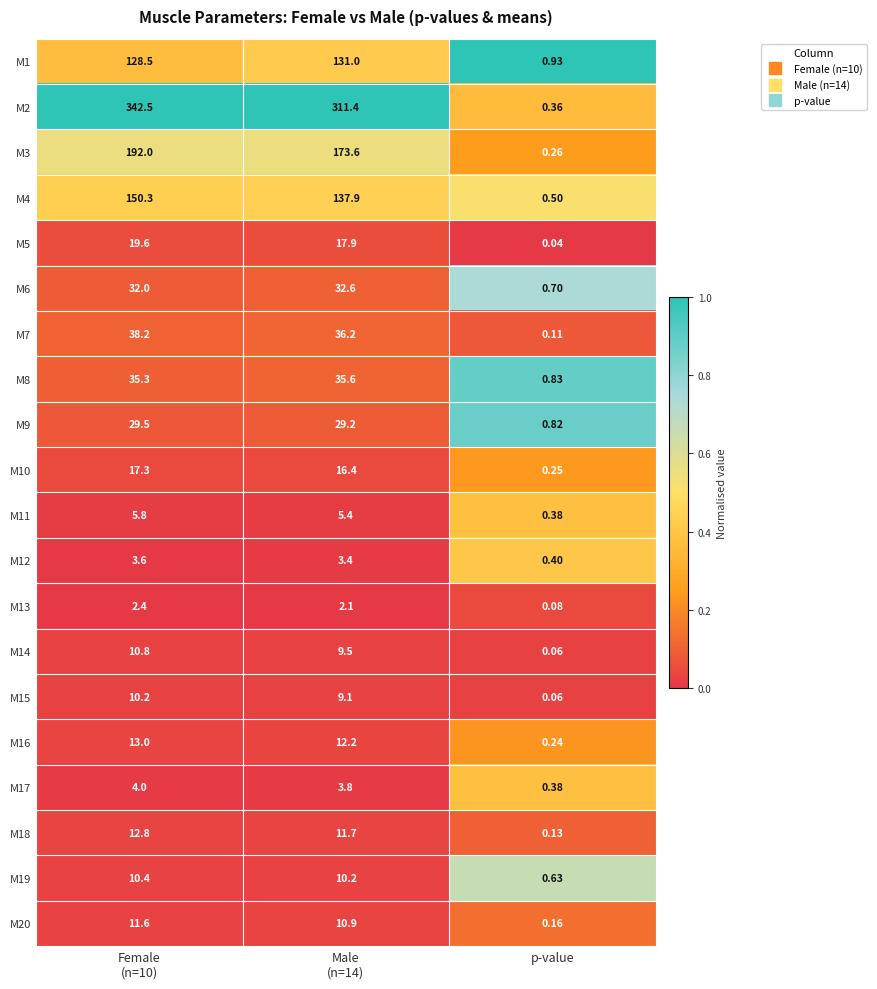

At which category is the sum across all series the highest?

Female
(n=10)